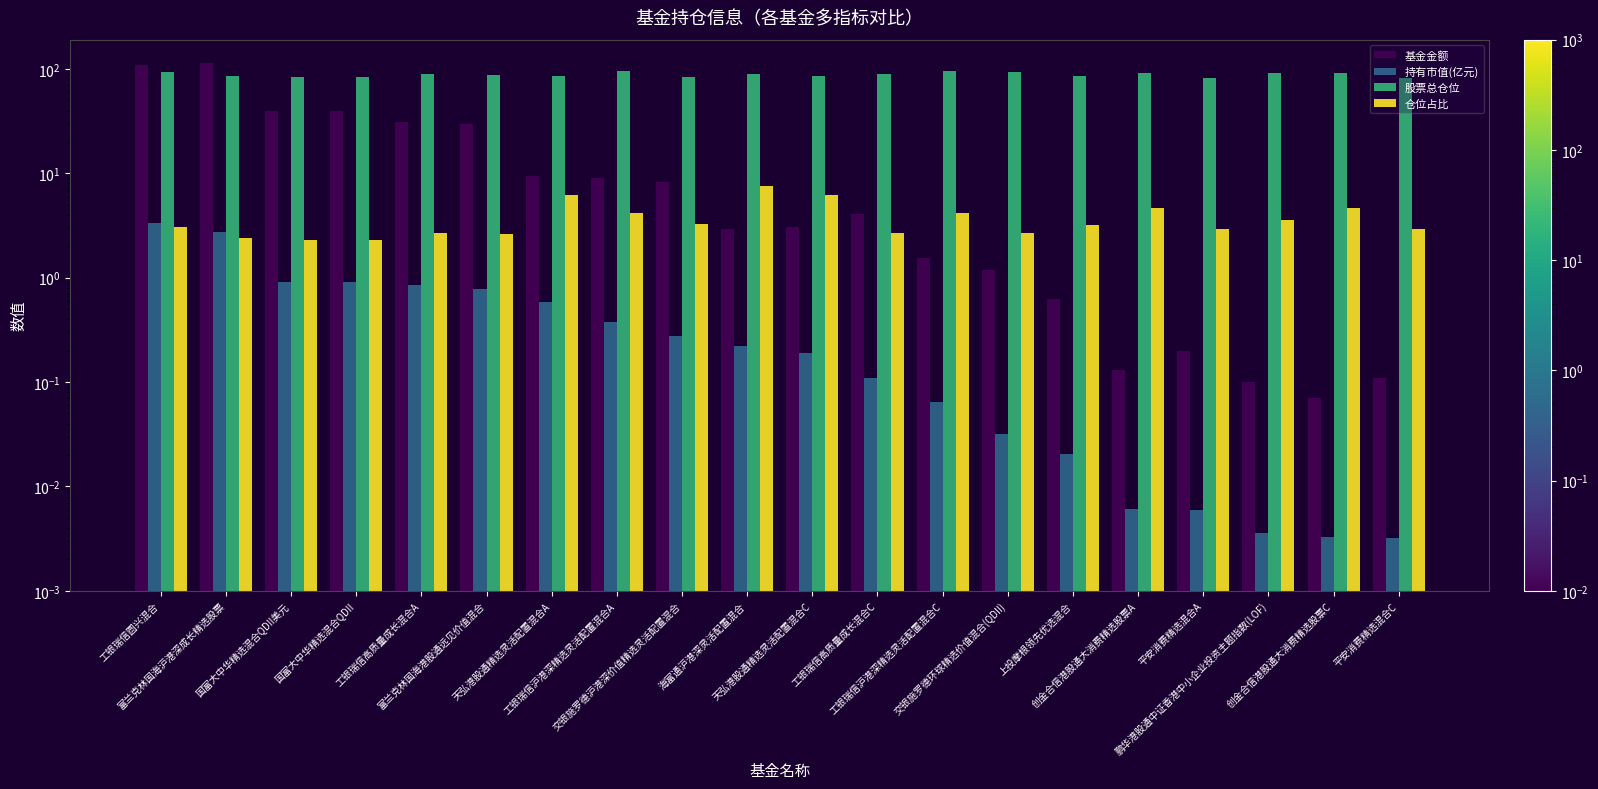

Which series has the widest spread of values?

基金金额